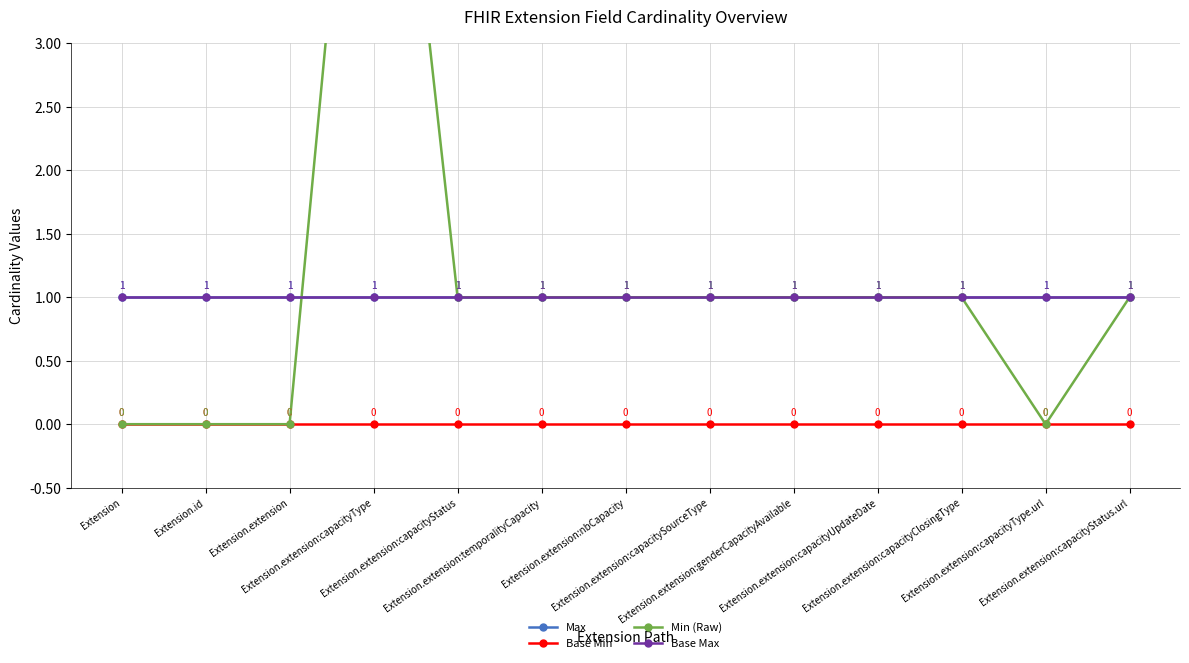

The value of Min (Raw) at Extension.extension:nbCapacity is 1. True or false?

True